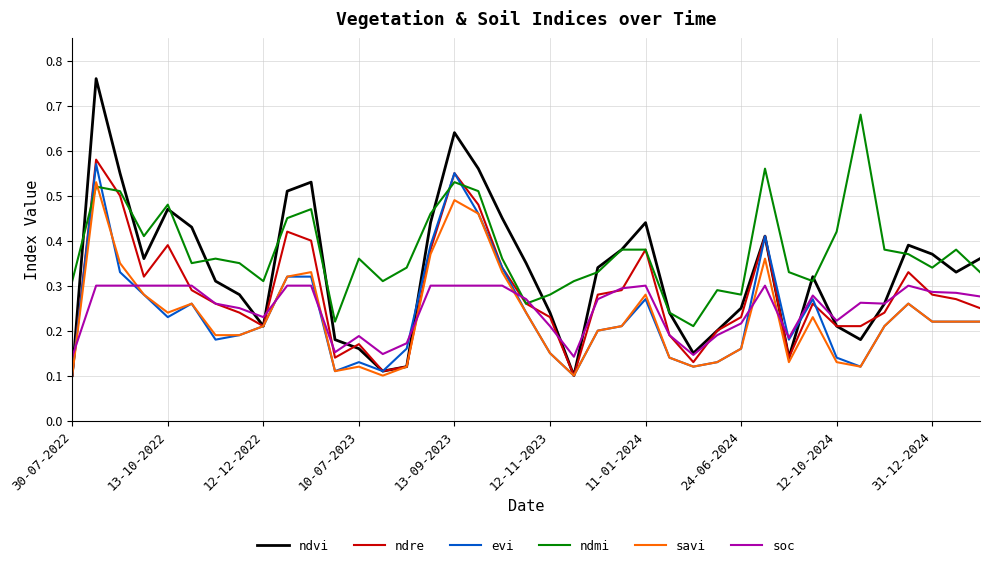

Count the ndre values in the range 0 to 1.

39